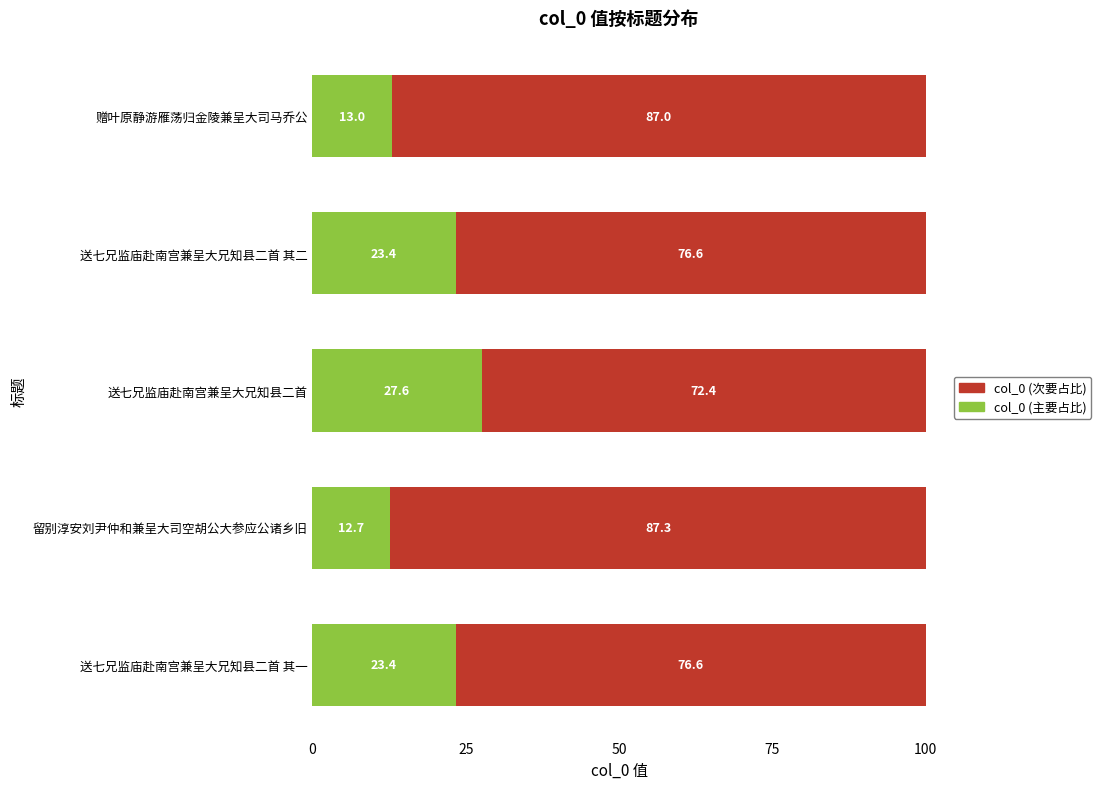

What is the difference between the maximum and second lowest values in the col_0 (主要占比) series?

14.6